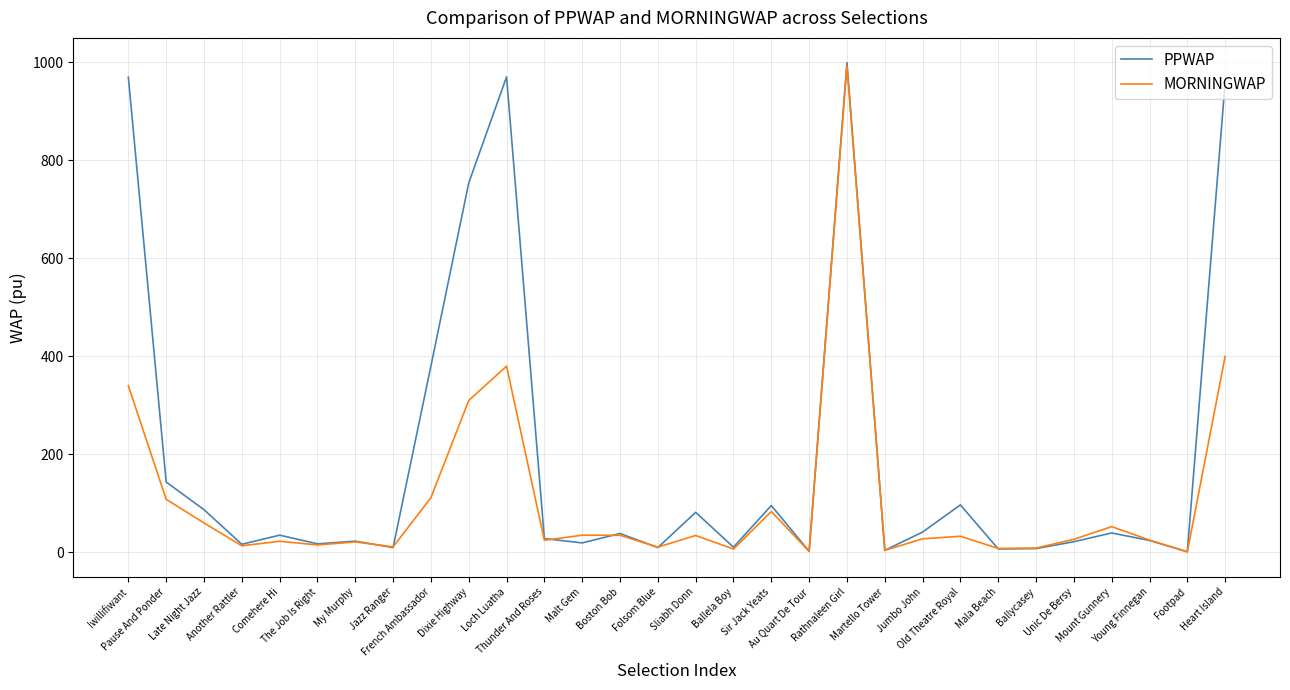

True or false: PPWAP has more than 1 points higher than both neighbors.

True